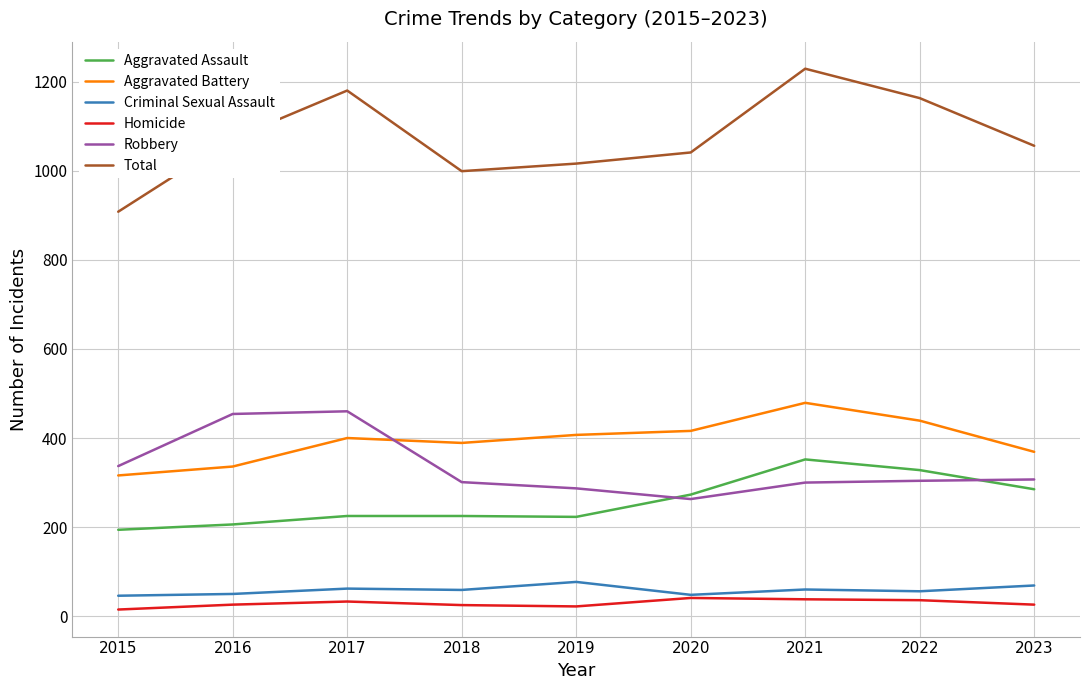

What is the average value of the Aggravated Battery series?

395